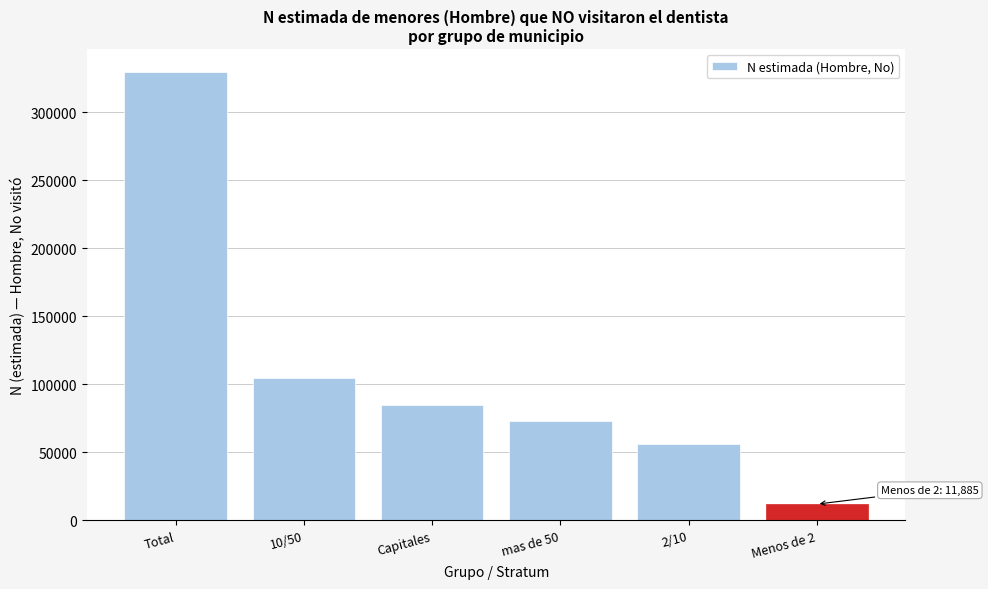

Reading left to right, extract all data points from this chart.

Total=329849	10/50=104911	Capitales=84460	mas de 50=72704	2/10=55890	Menos de 2=11885